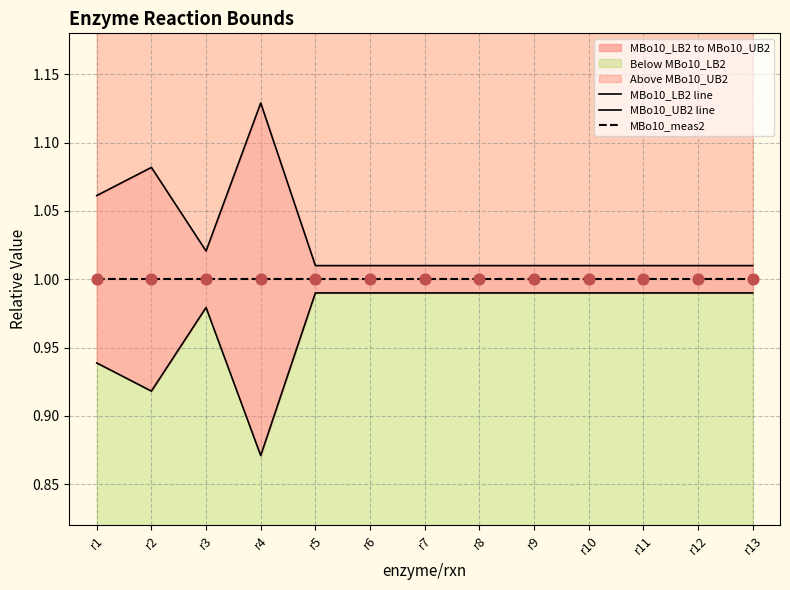

What is the total value across all series at r10?

3.0